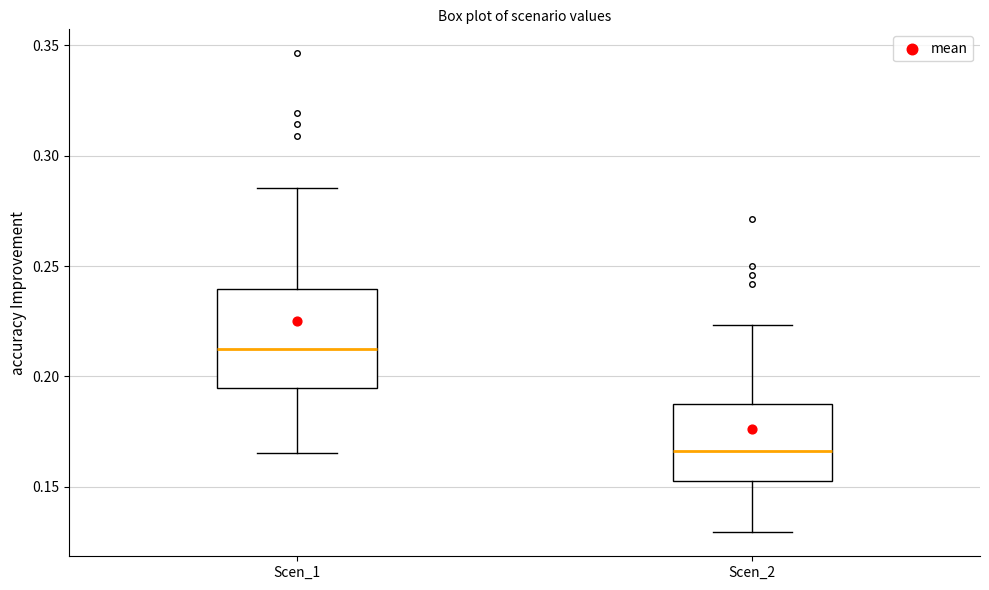

Where is the upper edge of the box for Scen_2 on the y-axis? The values are not printed on the chart, so give them approximately, as read against the axis.

0.185